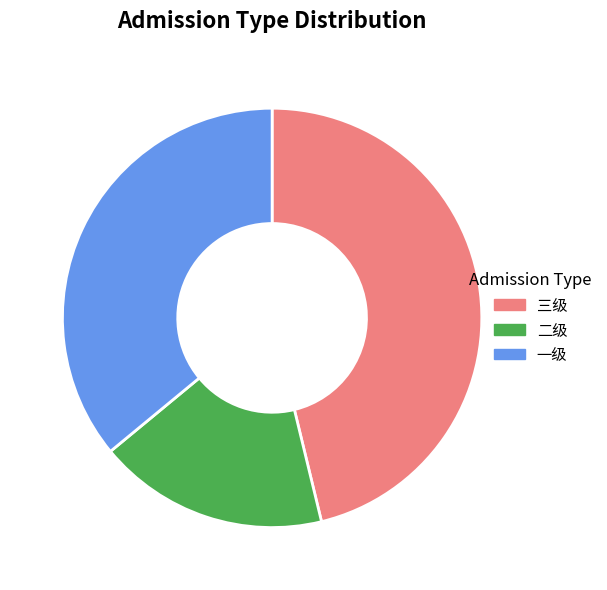

How many segments does this pie chart have?

3